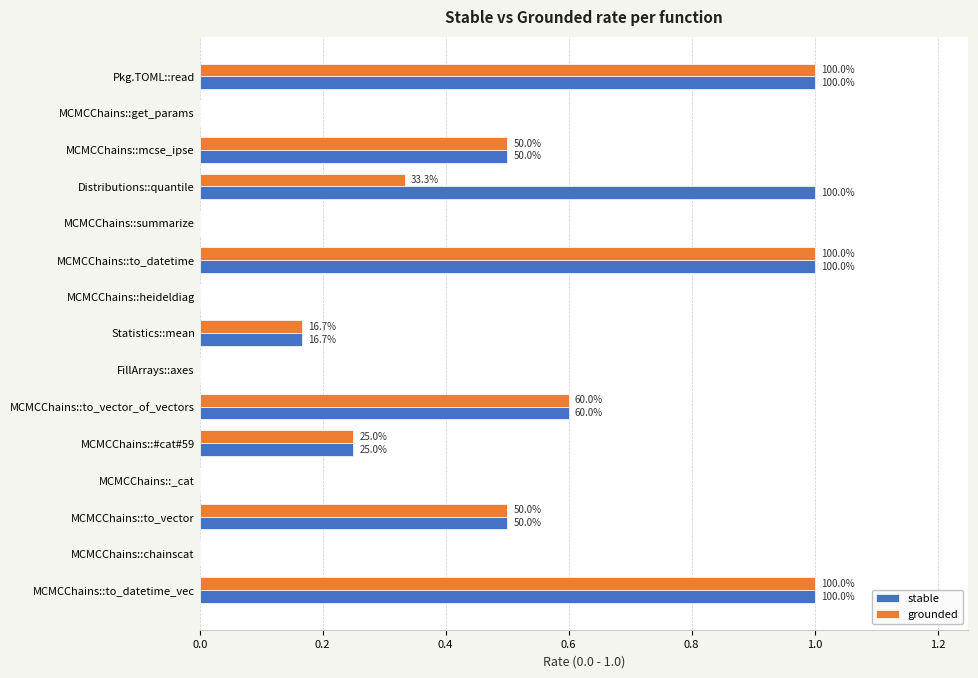

What are all the series names shown in the legend?

stable, grounded